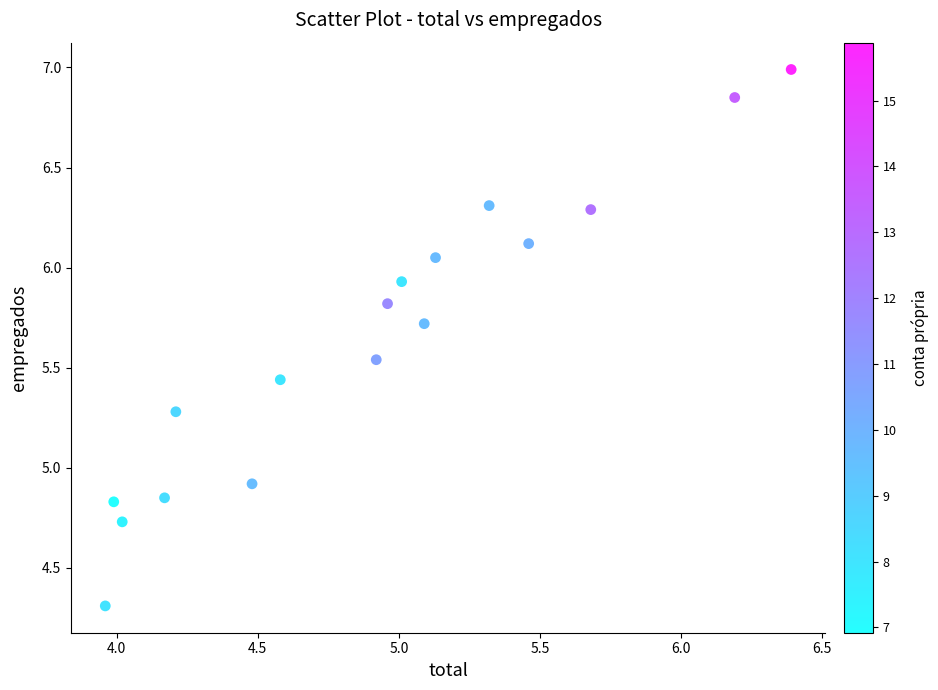

What is the range of X values (max minus min)?

2.4